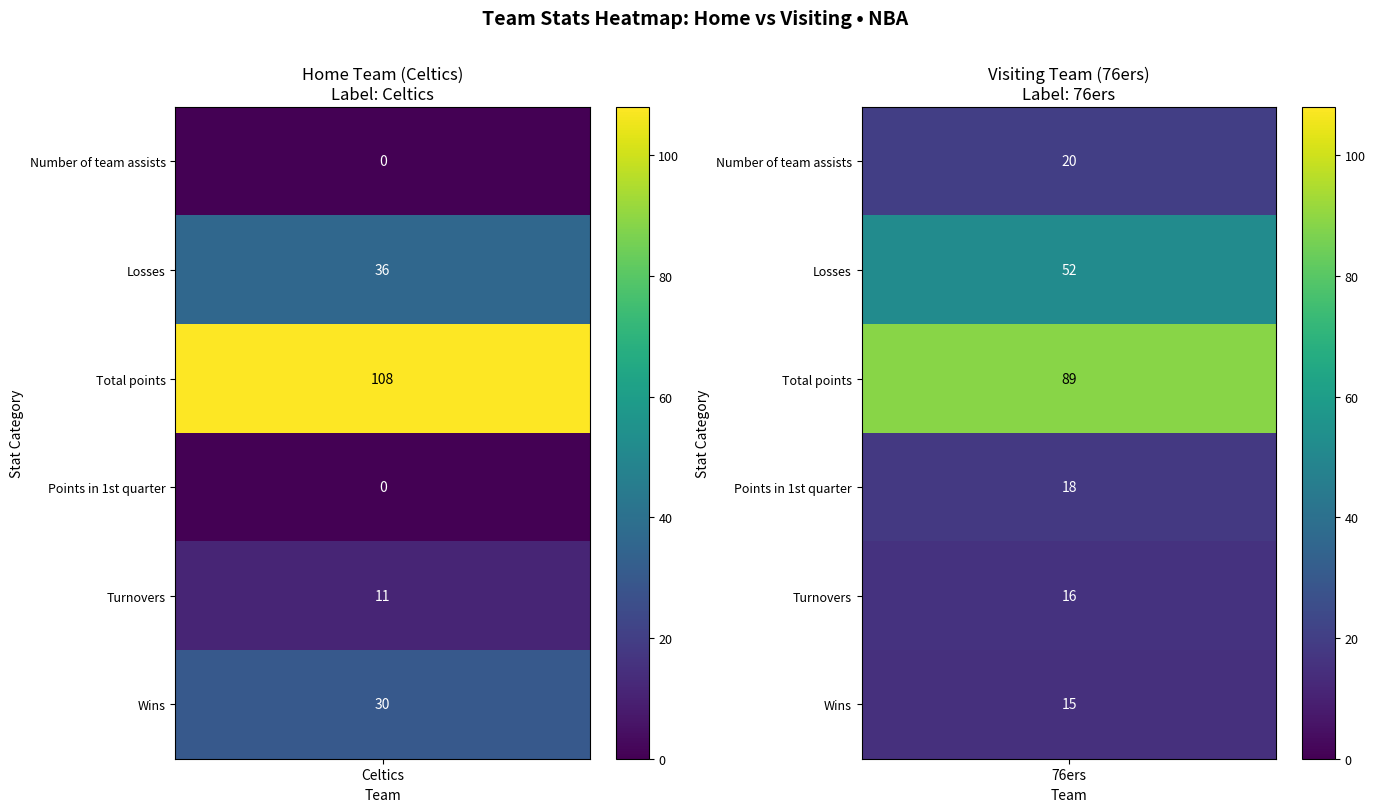

Reading left to right, extract all data points from this chart.

Celtics: 0	36	108	0	11	30
76ers: 20	52	89	18	16	15